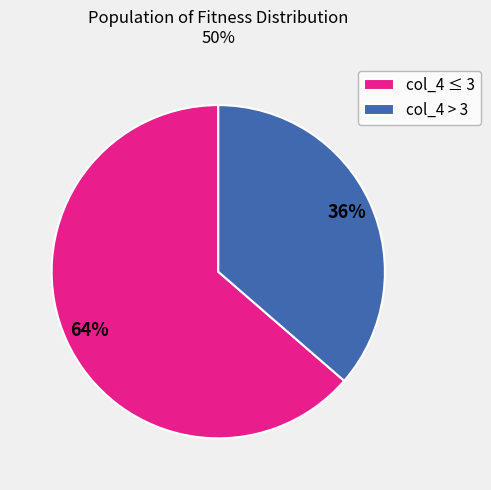

To the nearest percent, what is the combined percentage of col_4 > 3 and col_4 ≤ 3?

100%